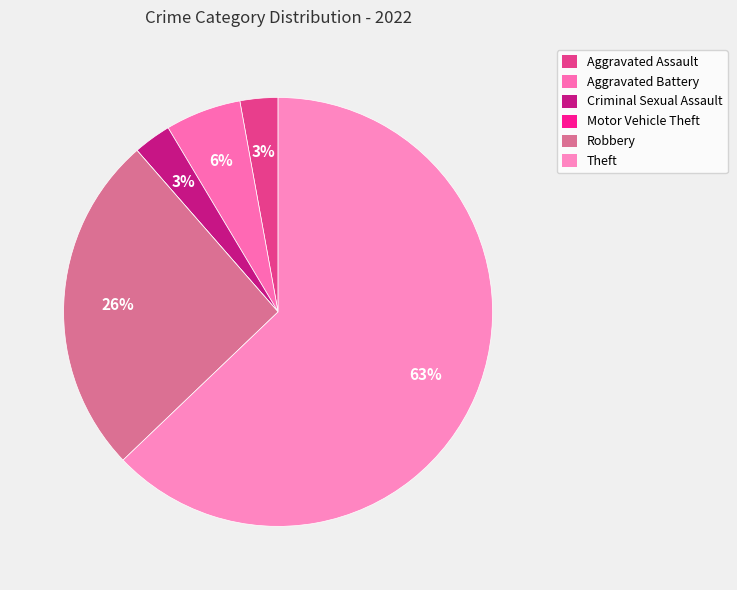

To the nearest percent, what portion does Aggravated Assault represent?

3%